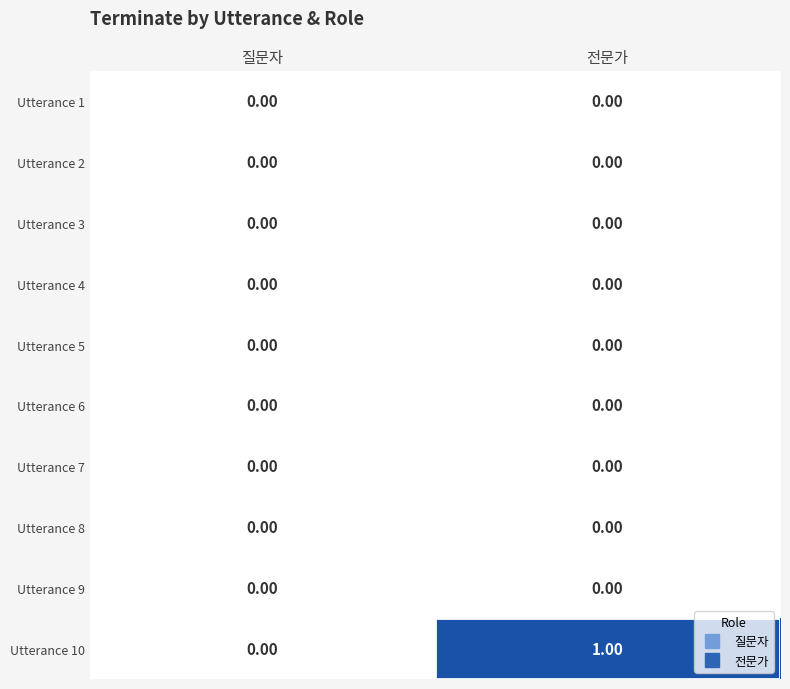

Which series changed the most between 질문자 and 전문가?

Utterance 10